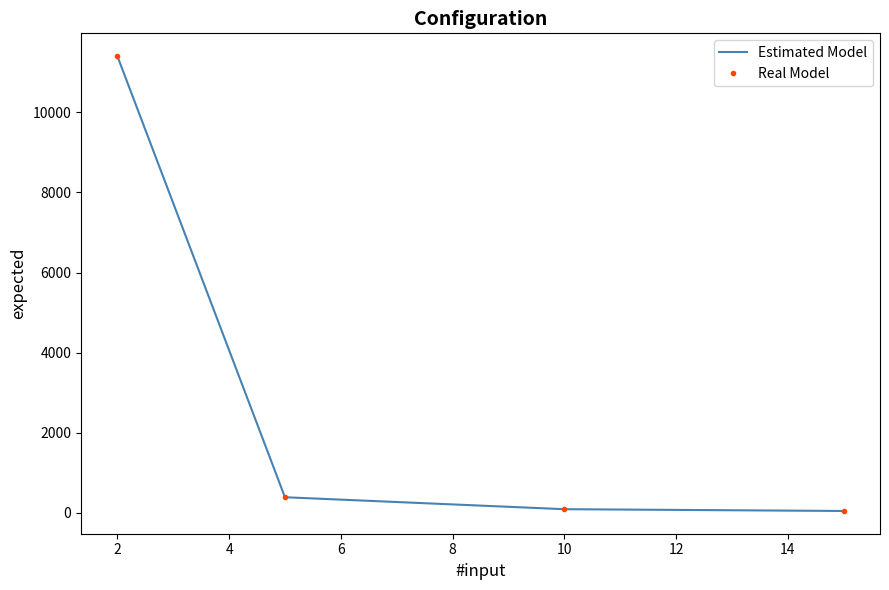

How many categories are shown in the chart?

4